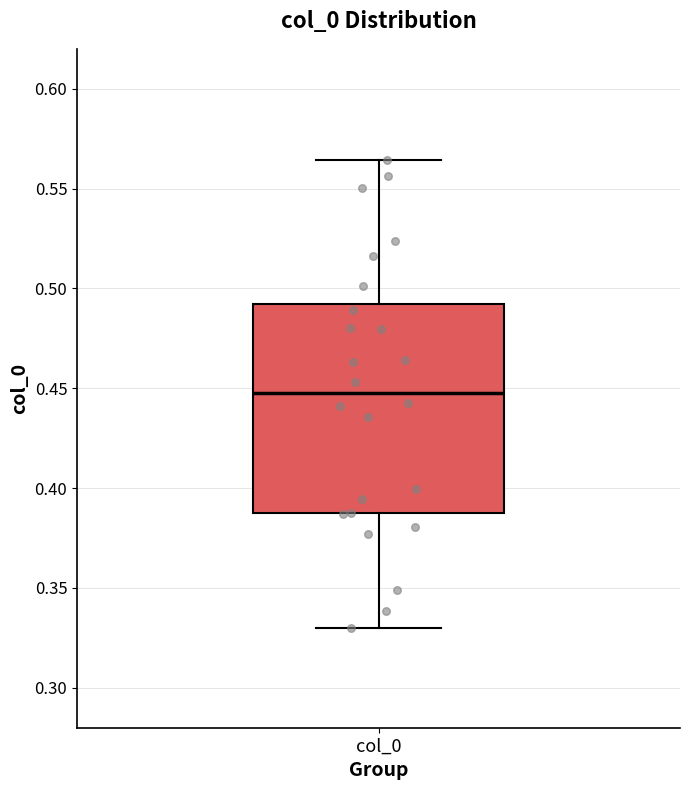

Read this box plot against the y-axis: the position of the median line, the range covered by the box, and the ends of both whiskers. The values are not printed on the chart, so give them approximately, as read against the axis.

median 0.450, box 0.390 to 0.490, whiskers 0.330 to 0.565